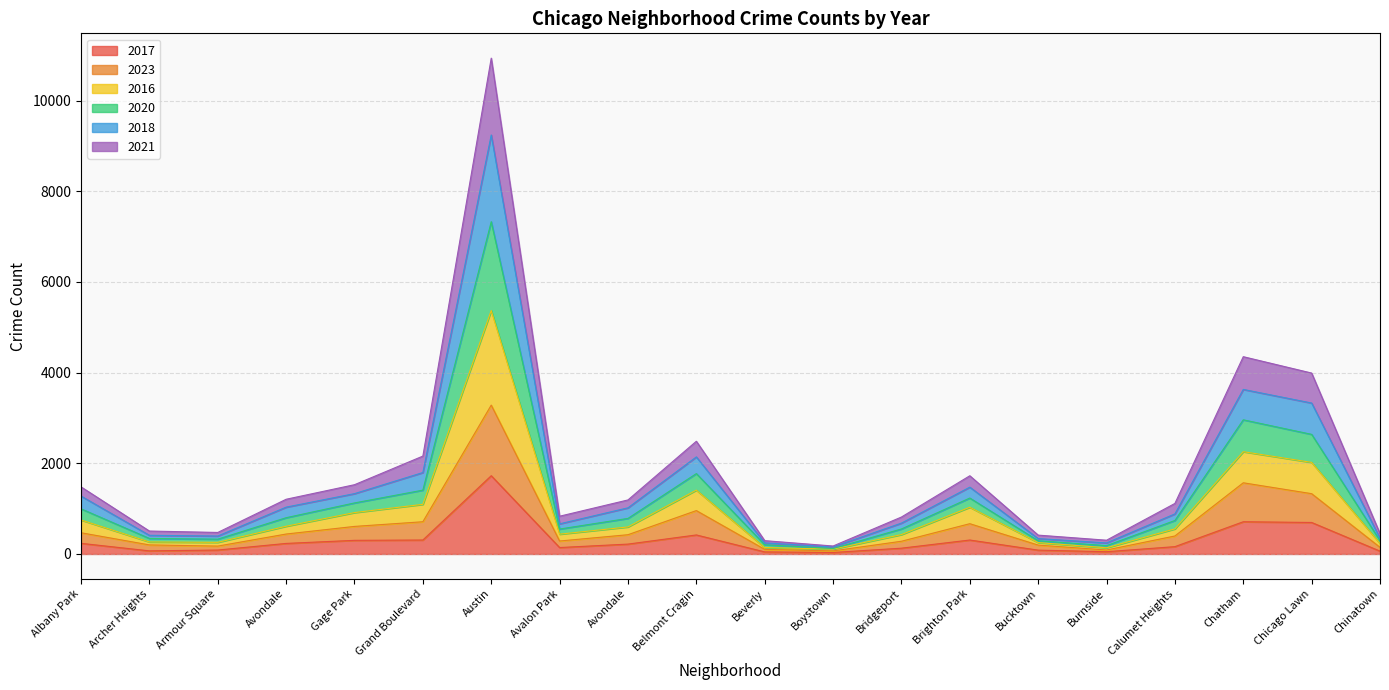

Does the chart display data point markers on the line(s)?

No